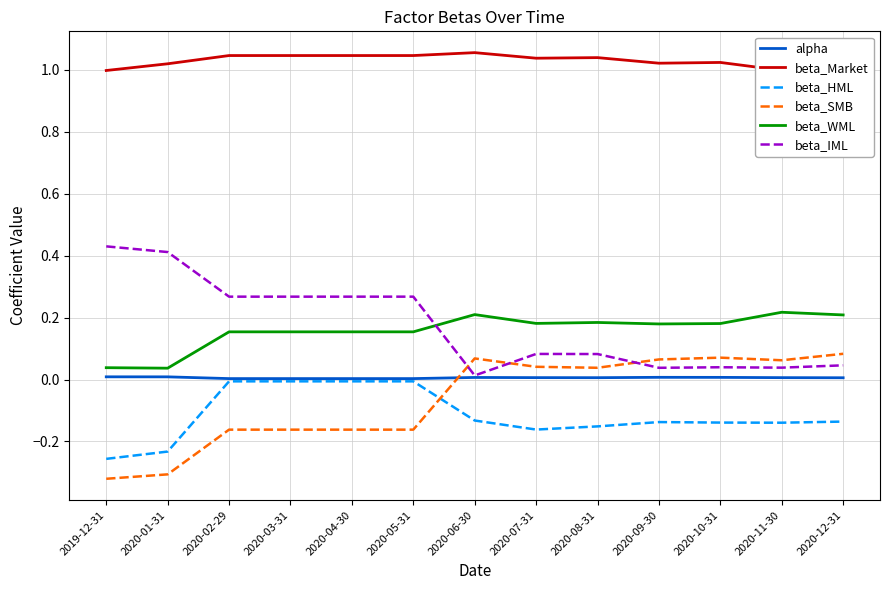

The value of beta_WML at 2020-11-30 is 0.2. True or false?

True